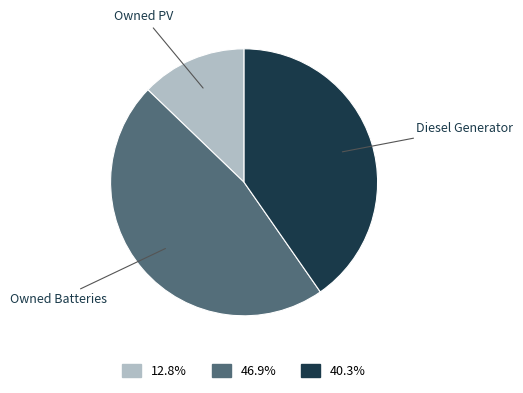

Count the number of slices in the pie.

3